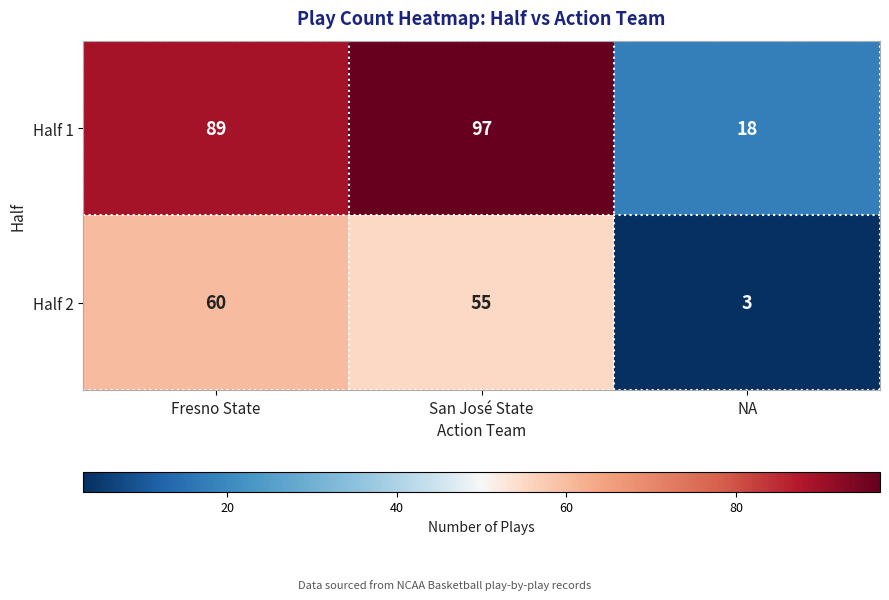

What is the sum of all Half 1 values?

204